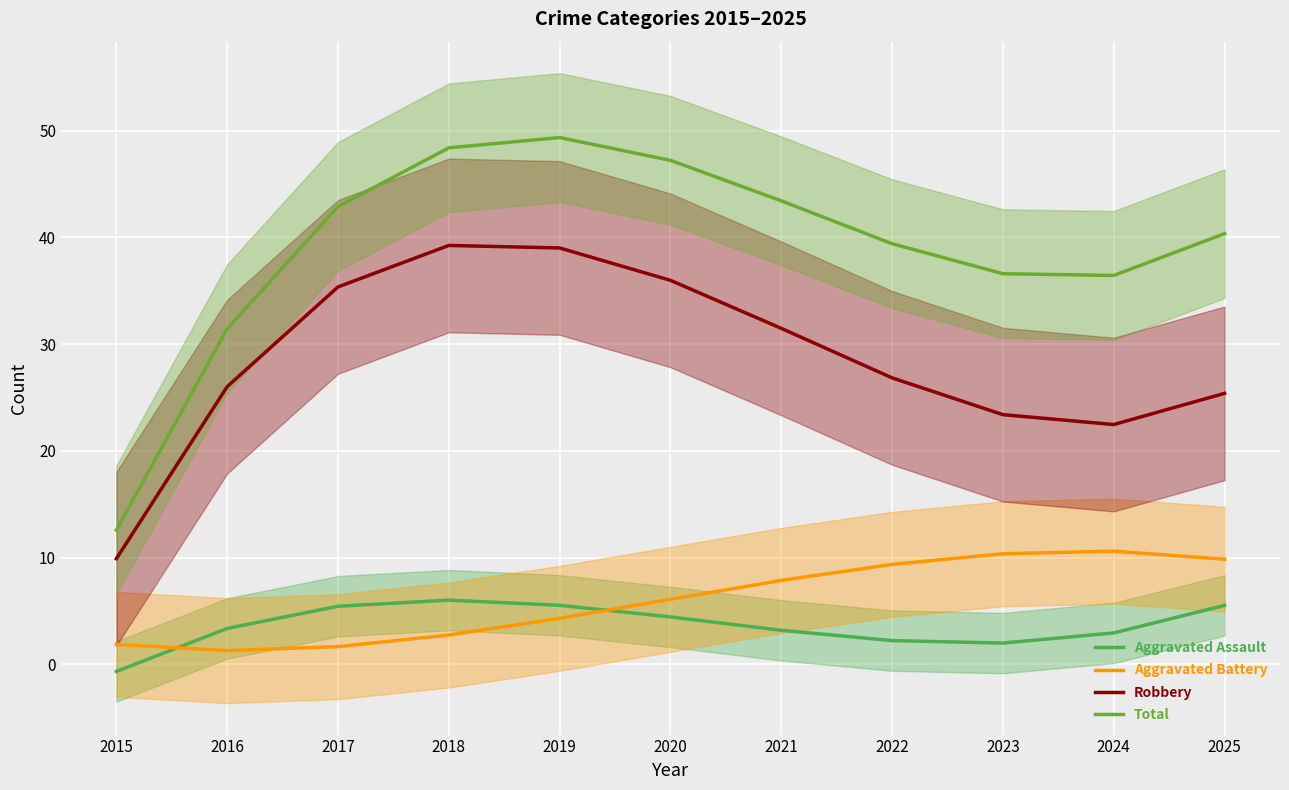

How many values in the Robbery series are below 26?

4